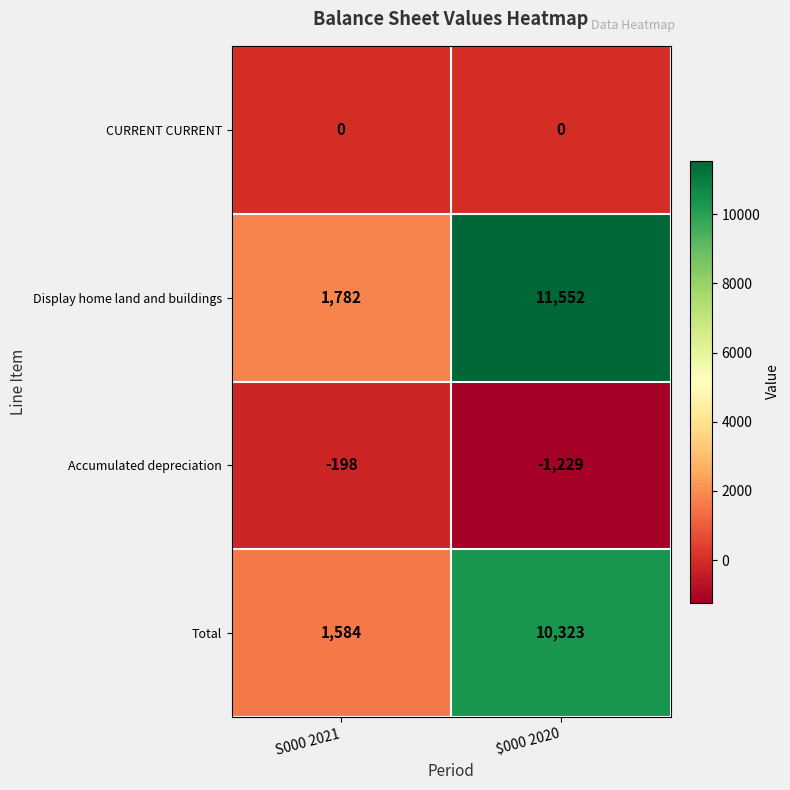

The value of Display home land and buildings at $000 2020 is 17910. True or false?

False